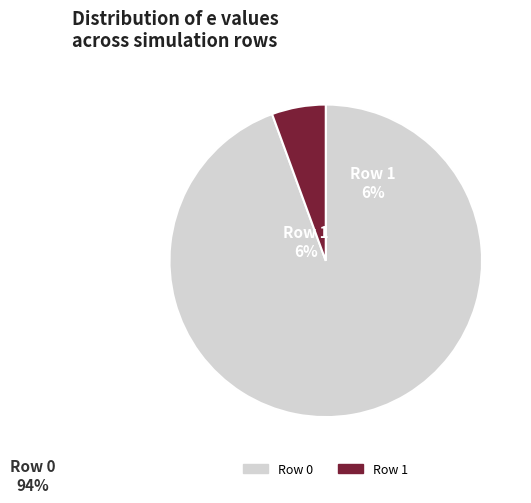

Is 0 the majority of the pie?

Yes